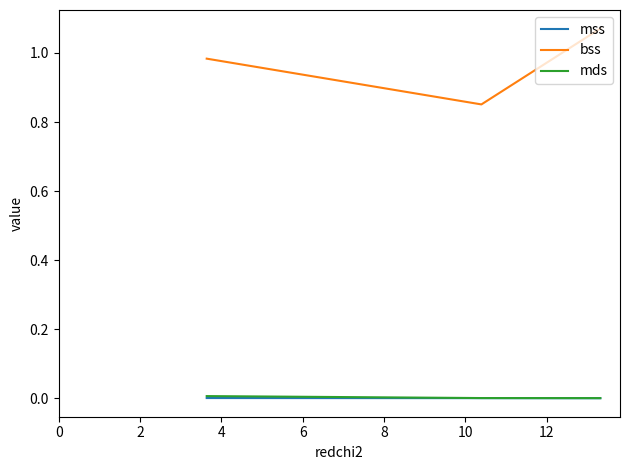

What is the sum of all bss values?

2.9